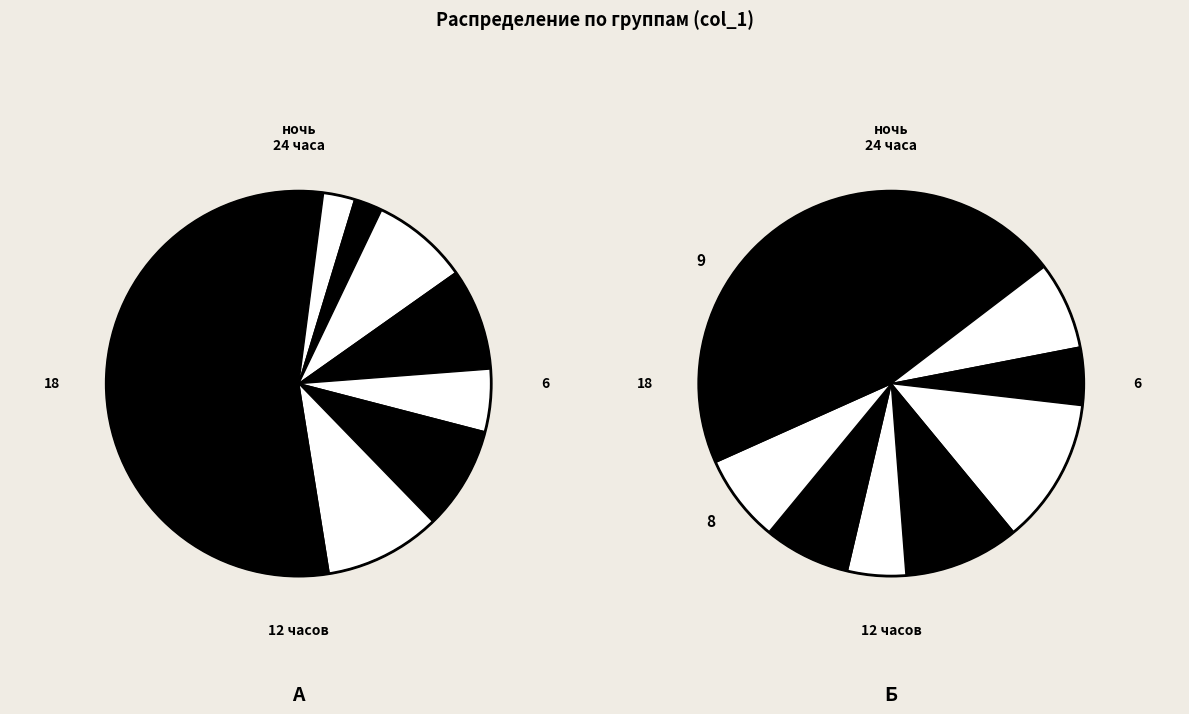

Rank the categories by value from highest to lowest.

9, 8, 7, 6, 5, 4, 3, 2, 1